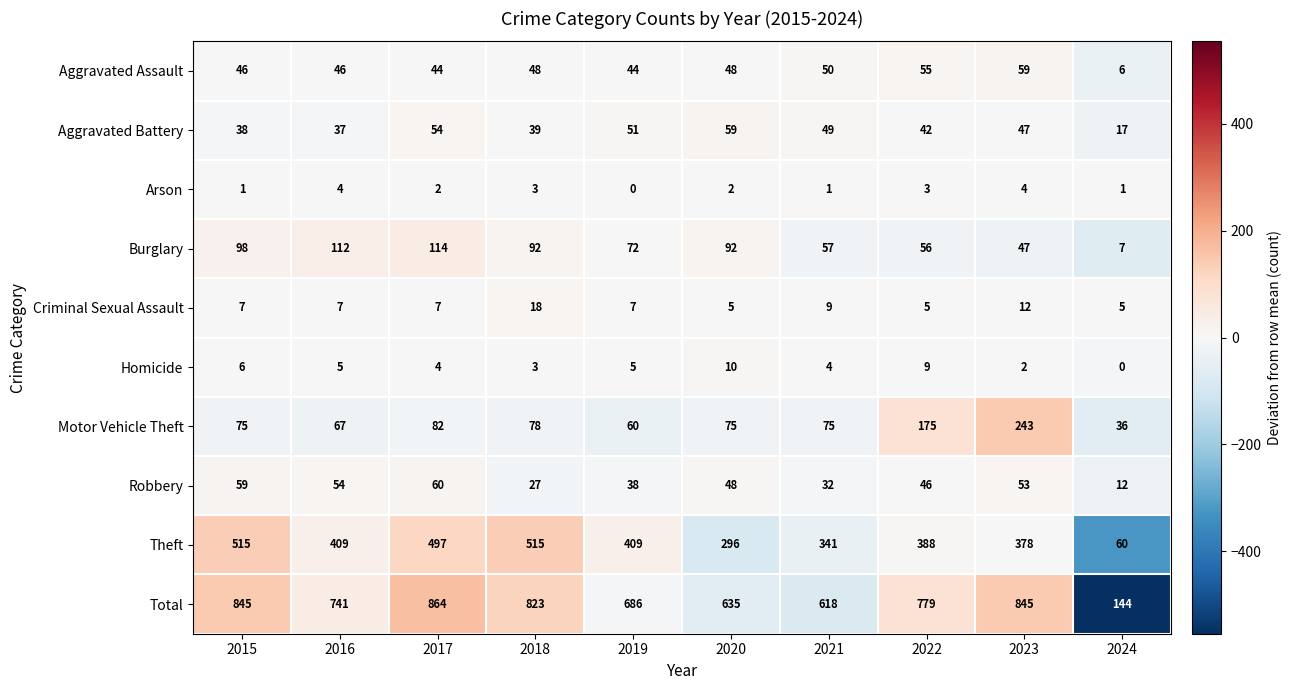

At which label does Homicide first exceed 5?

2015